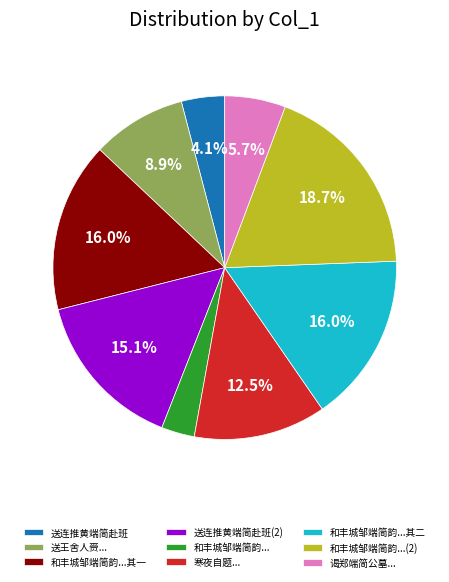

Which slice is the largest?

和丰城邹端简韵...(2)